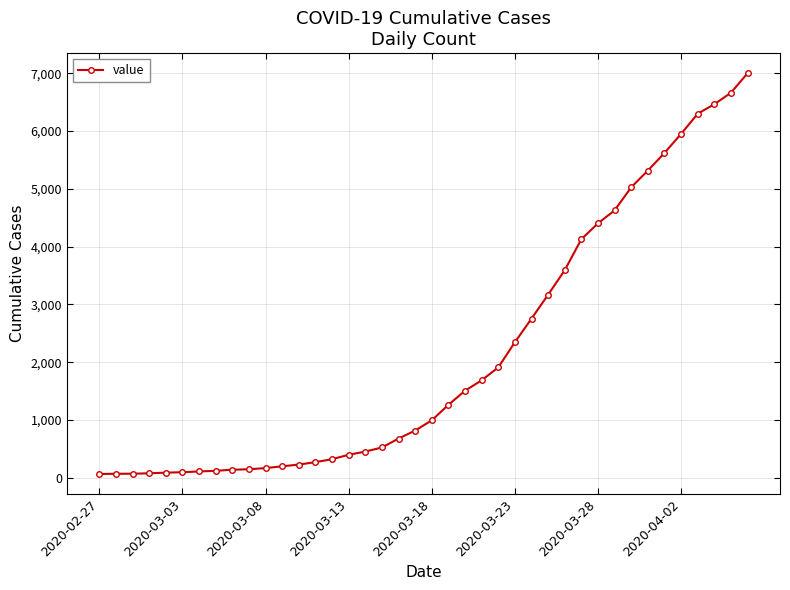

How many values are below 993?

20